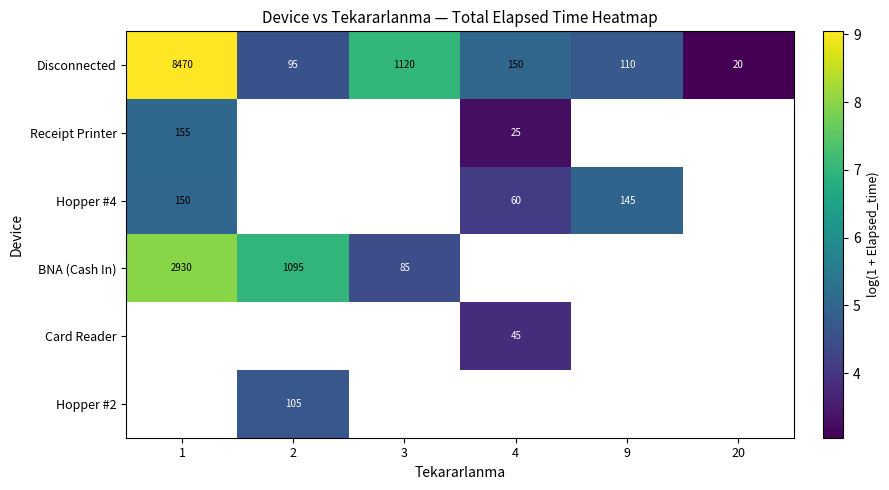

Is the value of Disconnected at 9 greater than the value of Hopper #4 at 4?

Yes